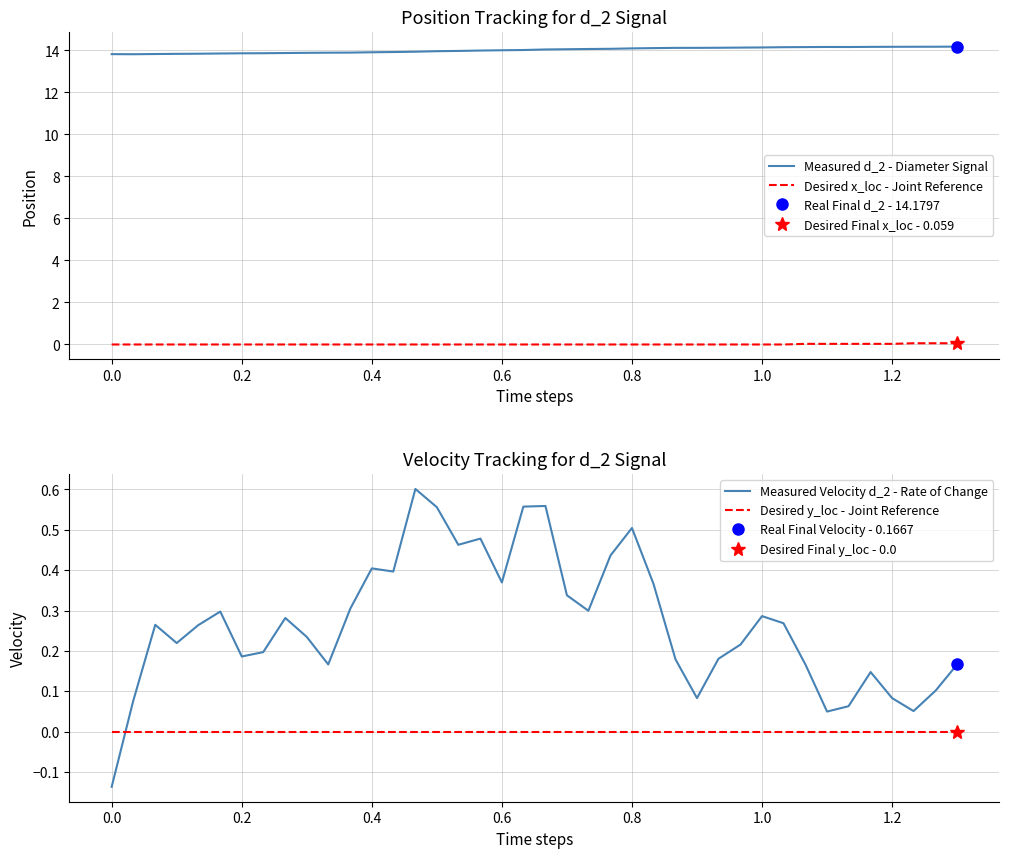

True or false: Measured Velocity d_2 - Rate of Change and Desired y_loc - Joint Reference cross at least once.

True